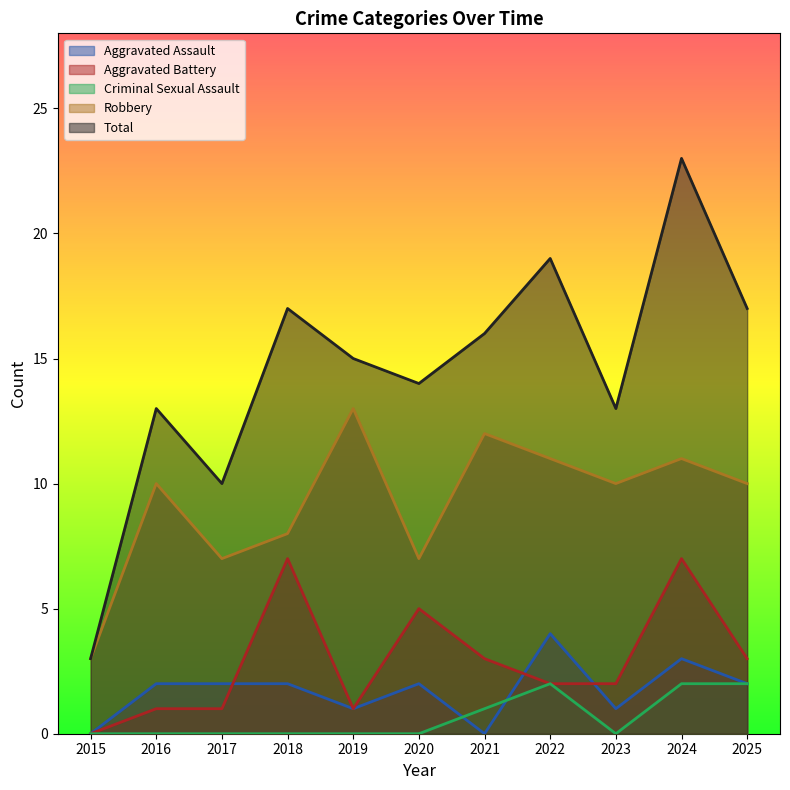

Count the Aggravated Battery values in the range 1 to 5.

8